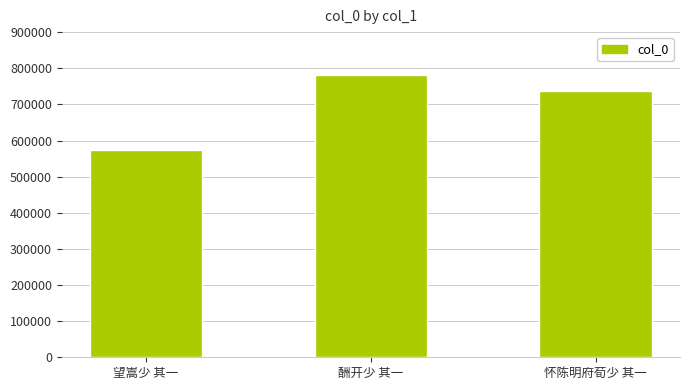

Which has a higher value, 望嵩少 其一 or 怀陈明府荀少 其一?

怀陈明府荀少 其一